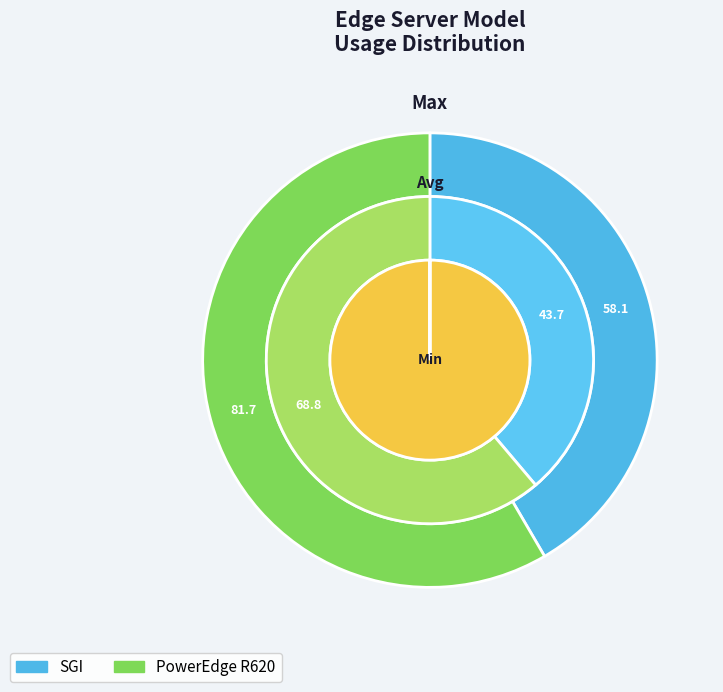

To the nearest percent, what is the average slice percentage?

50%